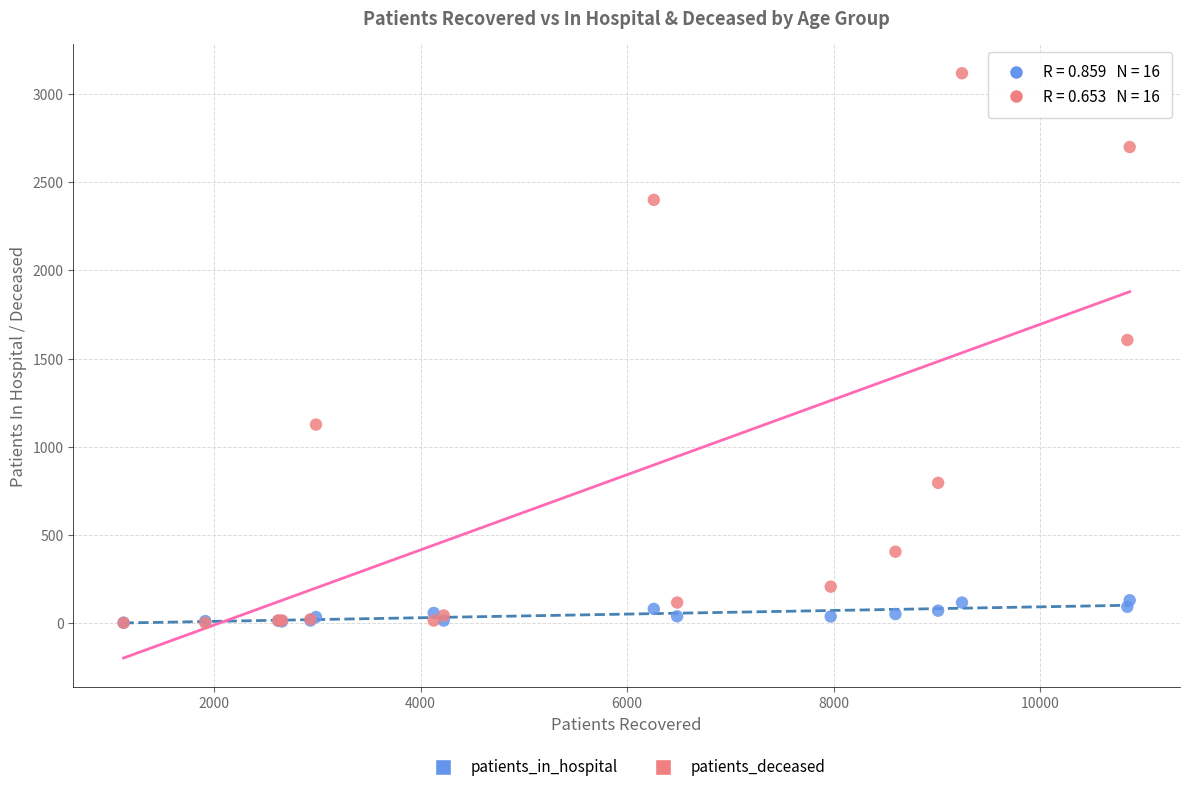

Which series has the largest Y range (max minus min)?

patients_deceased